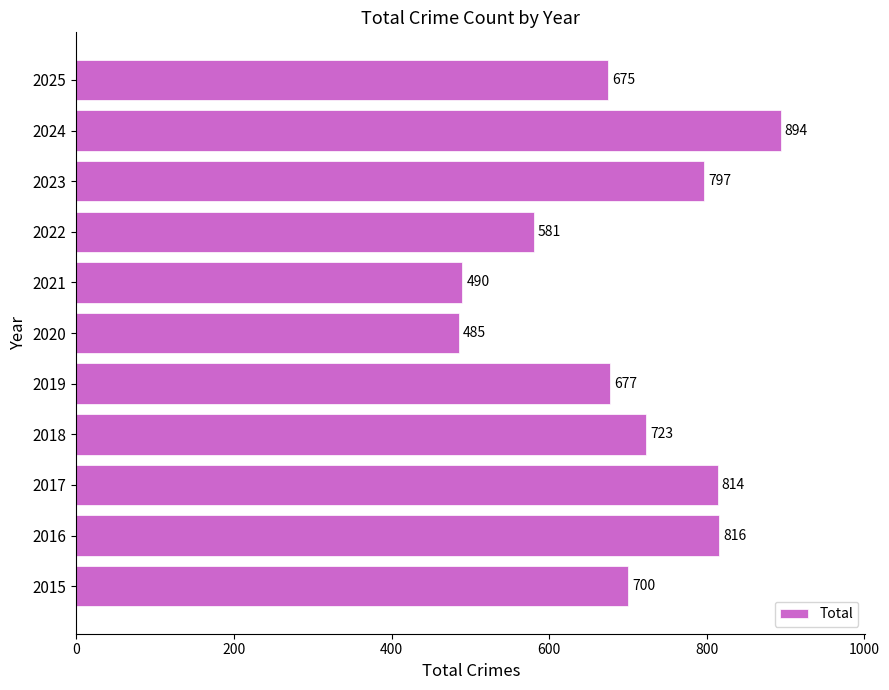

What is the change in value from 2017 to 2024?

+80